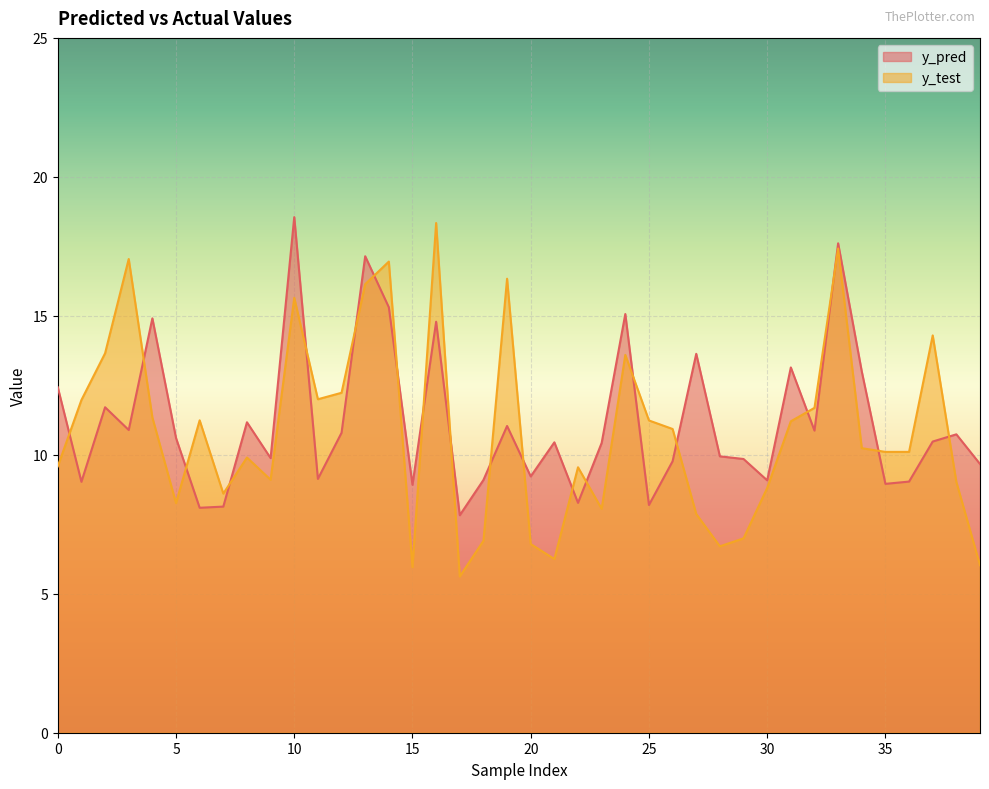

List the series in order of their peak value, highest first.

y_pred, y_test